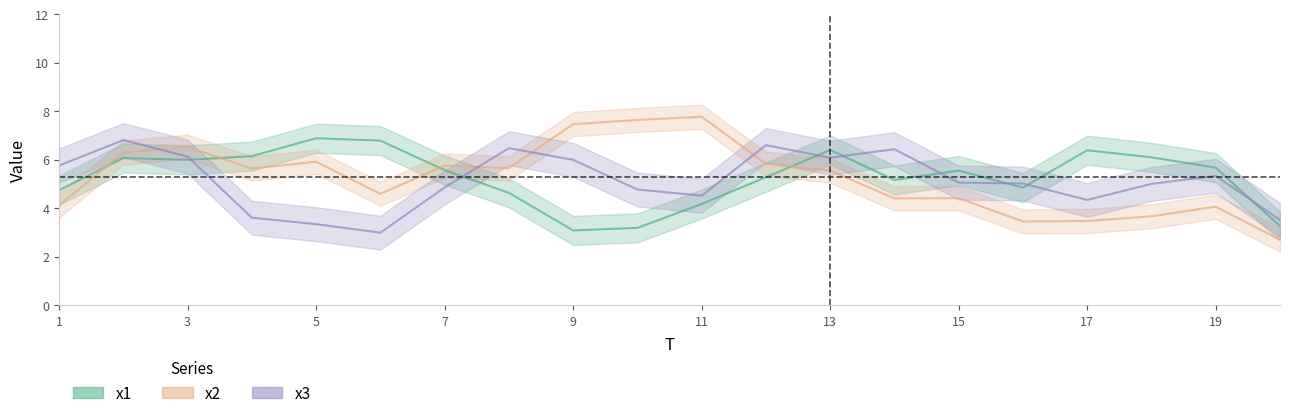

What is the total value across all series at 5?

16.1